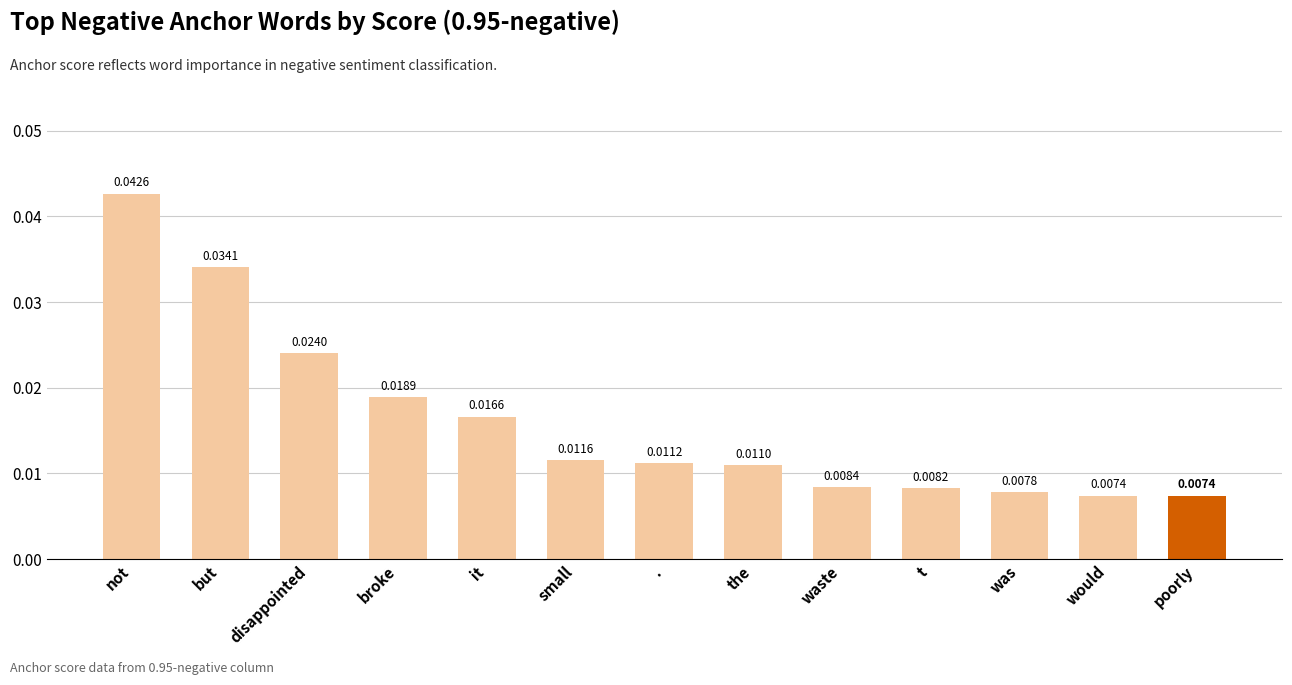

What is the label of the 9th bar from the left?

waste